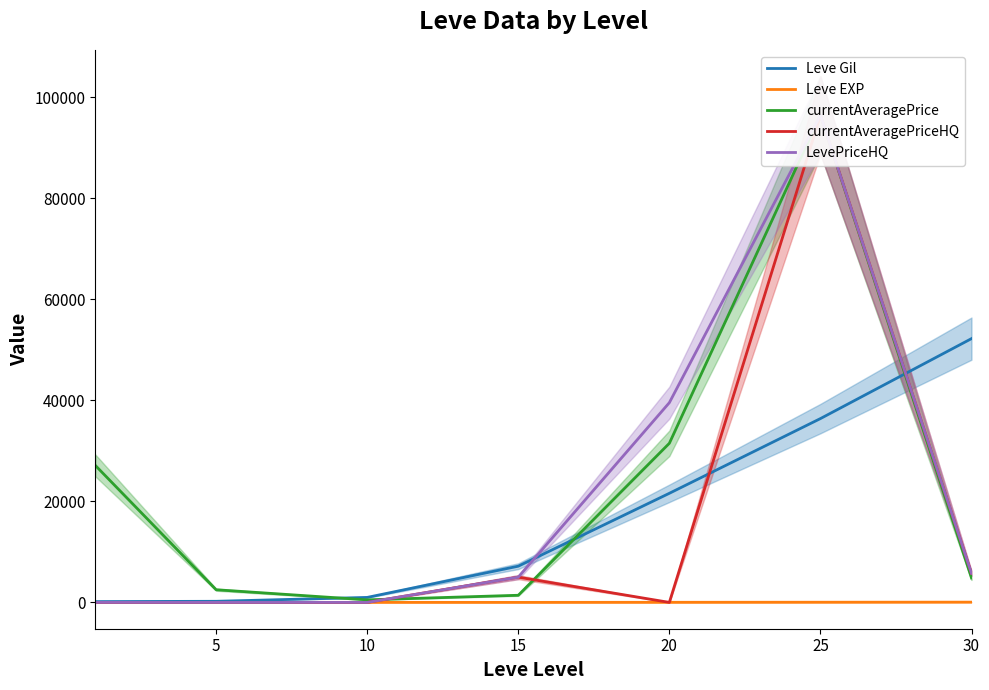

The Leve EXP series shows 5 at 5. True or false?

True